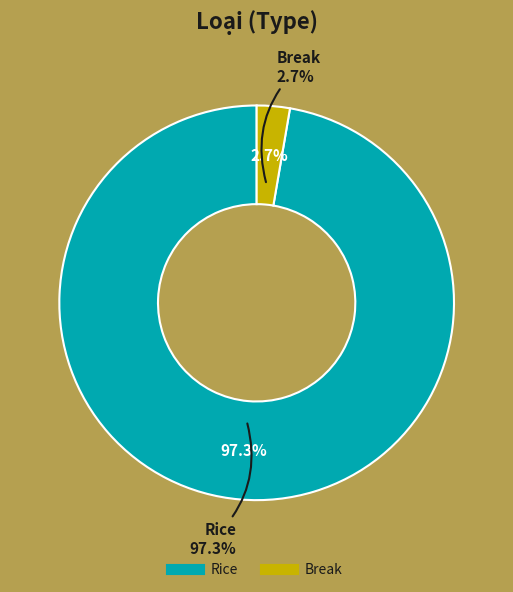

Which slice is the smallest?

Break